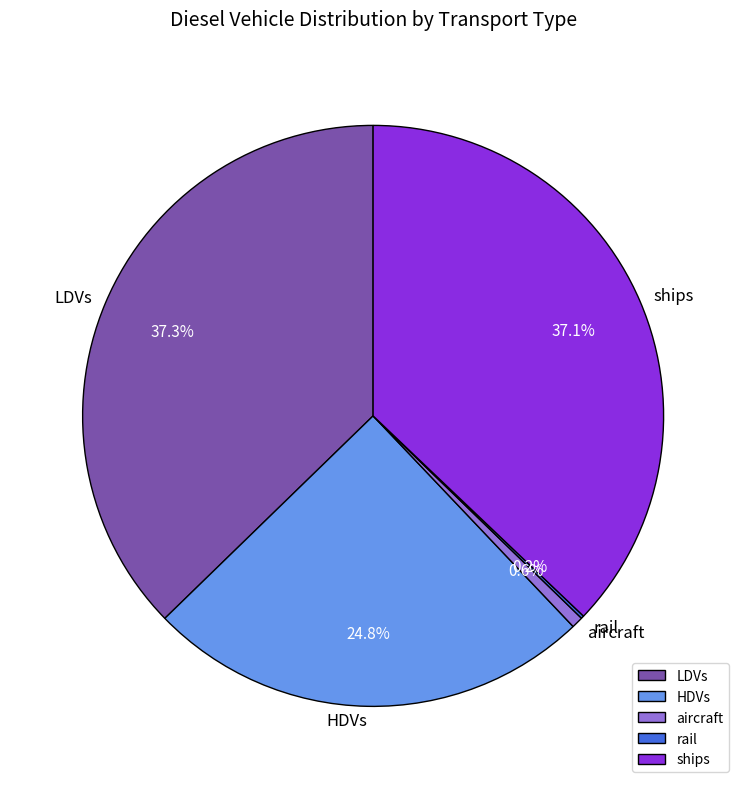

Is there any slice that represents more than half of the pie?

No